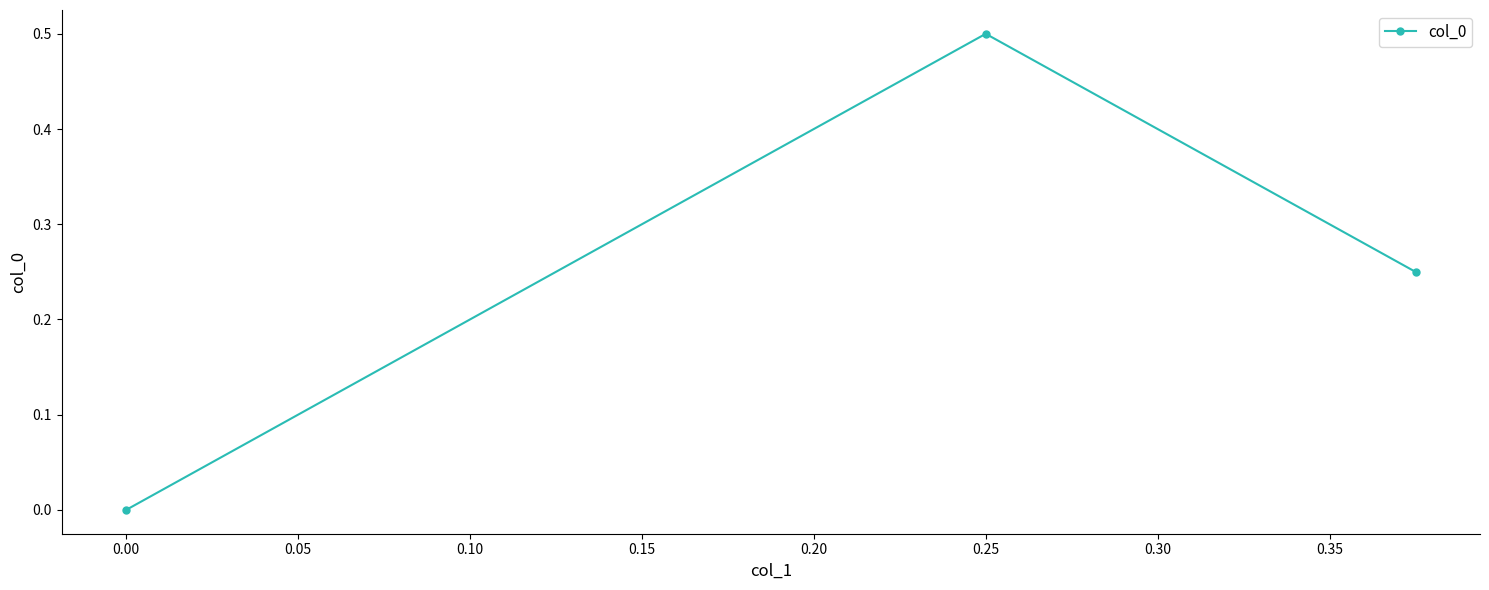

Does the chart have visible grid lines?

No